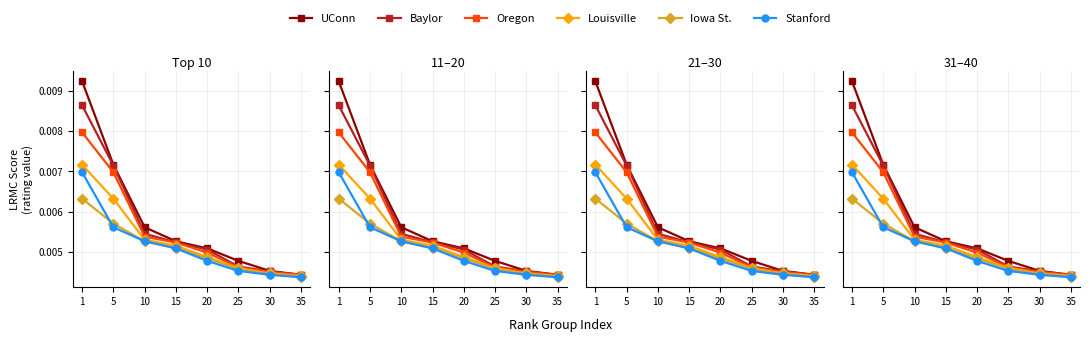

At which category does the chart reach its minimum across all series?

35